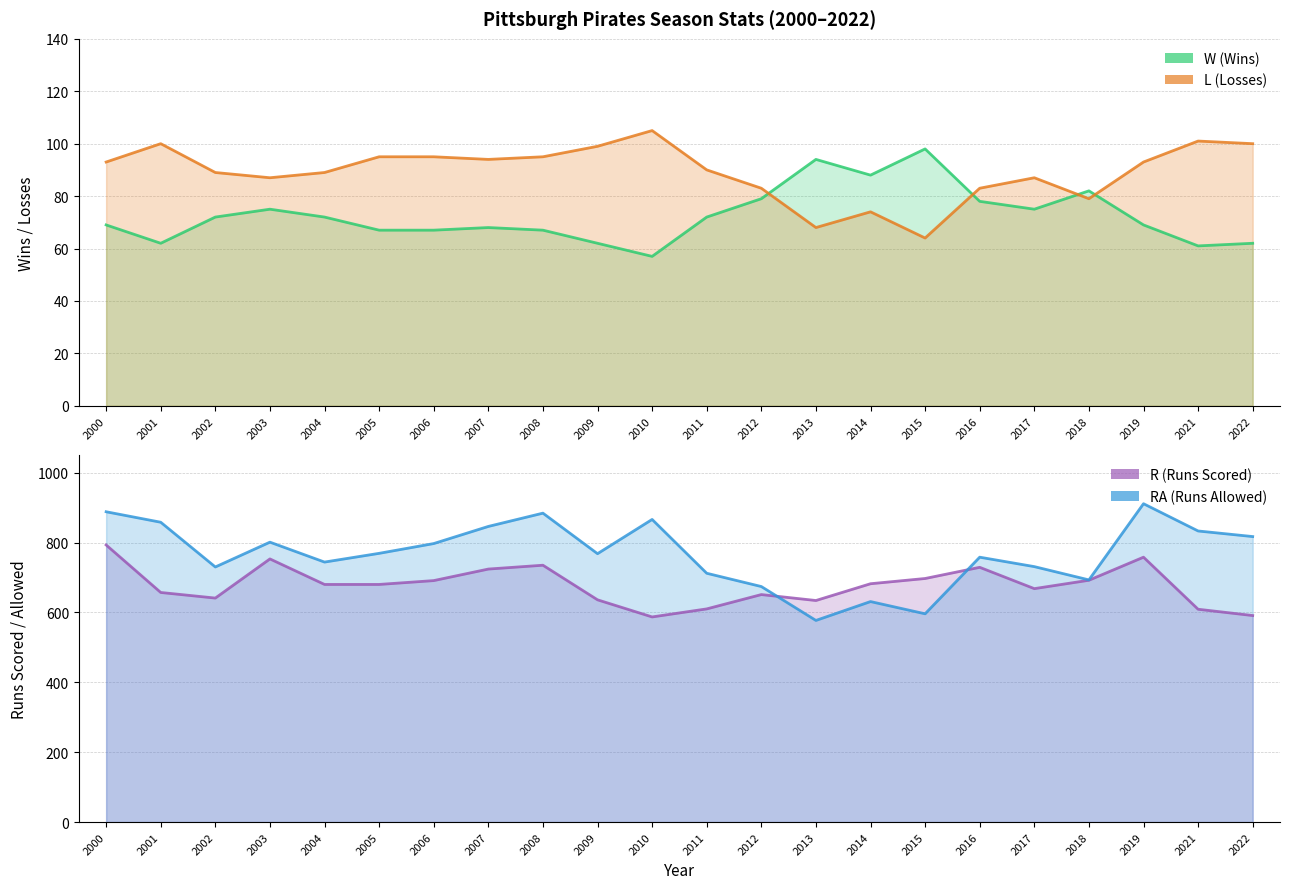

Is it true that L equals 93 at 2000?

True